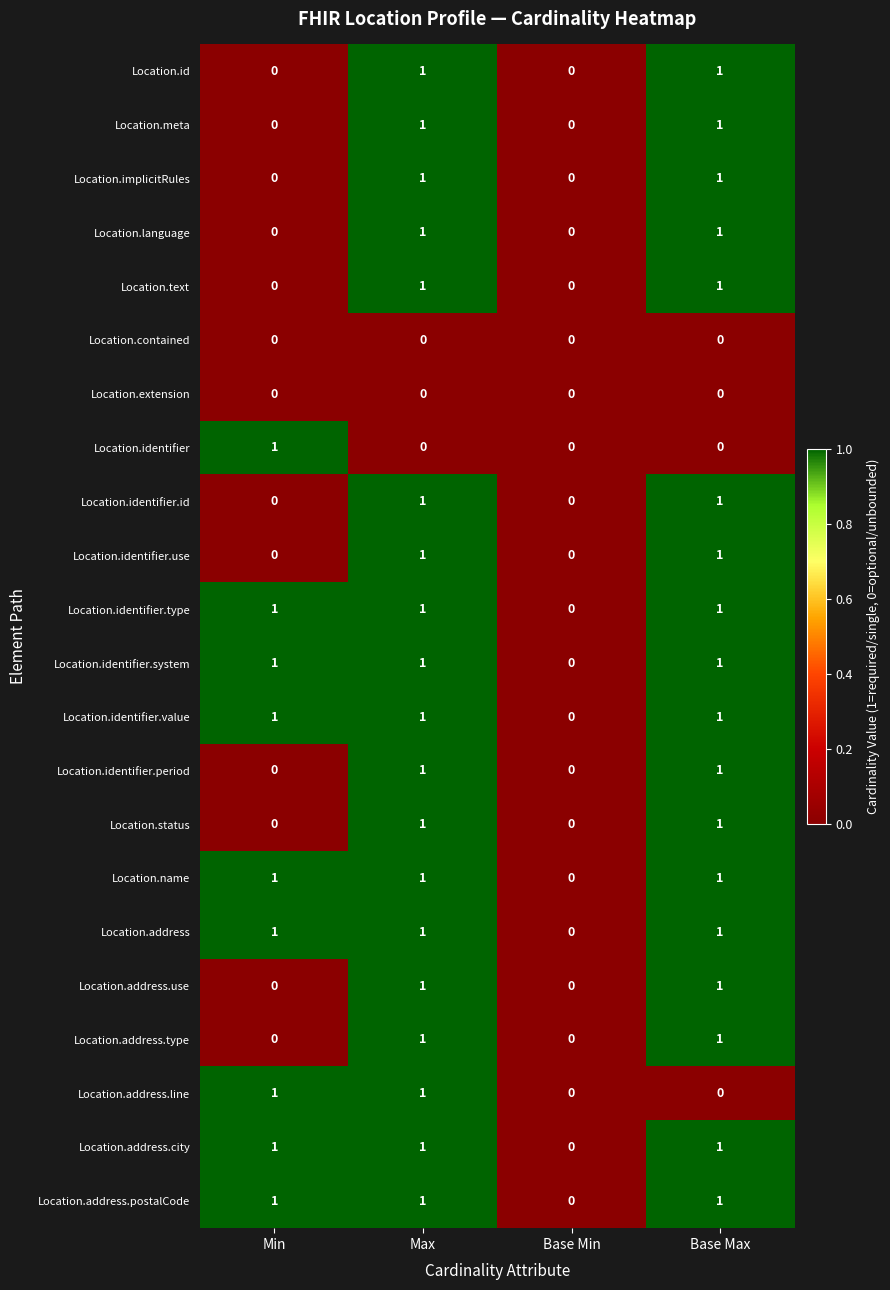

Count the Location.address.line values in the range 0 to 1.

4